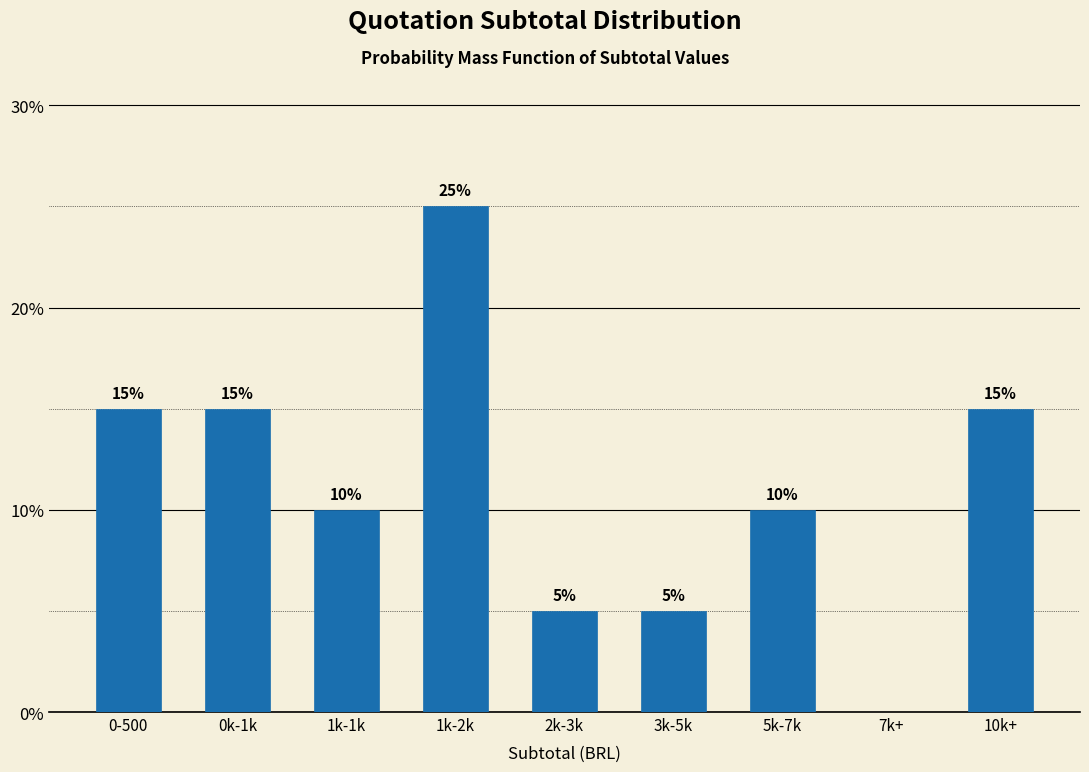

Reading left to right, list all the values displayed in this chart.

0-500=15	0k-1k=15	1k-1k=10	1k-2k=25	2k-3k=5	3k-5k=5	5k-7k=10	7k+=0	10k+=15